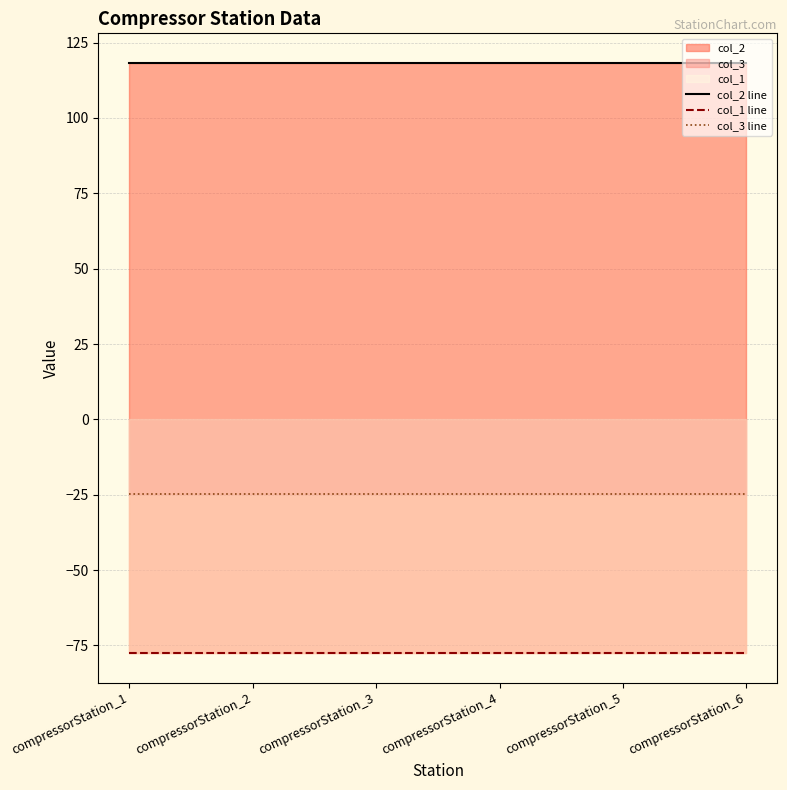

Reading right to left, transcribe all the data shown in this chart.

col_2 line: compressorStation_6=118.3	compressorStation_5=118.3	compressorStation_4=118.3	compressorStation_3=118.3	compressorStation_2=118.3	compressorStation_1=118.3
col_1 line: compressorStation_6=-77.6	compressorStation_5=-77.6	compressorStation_4=-77.6	compressorStation_3=-77.6	compressorStation_2=-77.6	compressorStation_1=-77.6
col_3 line: compressorStation_6=-24.7	compressorStation_5=-24.7	compressorStation_4=-24.7	compressorStation_3=-24.7	compressorStation_2=-24.7	compressorStation_1=-24.7